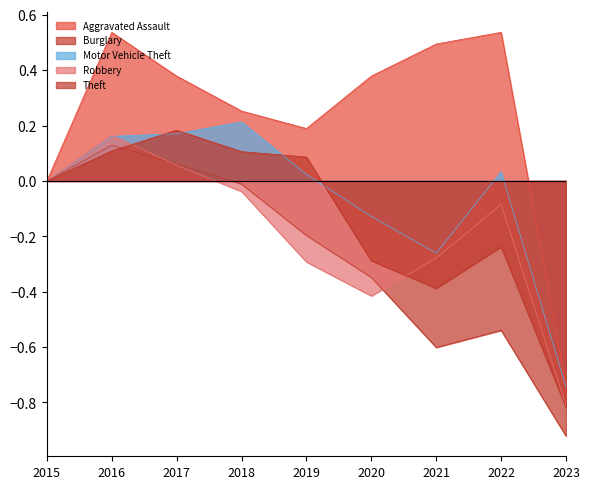

Which series has the largest range (max minus min)?

Aggravated Assault